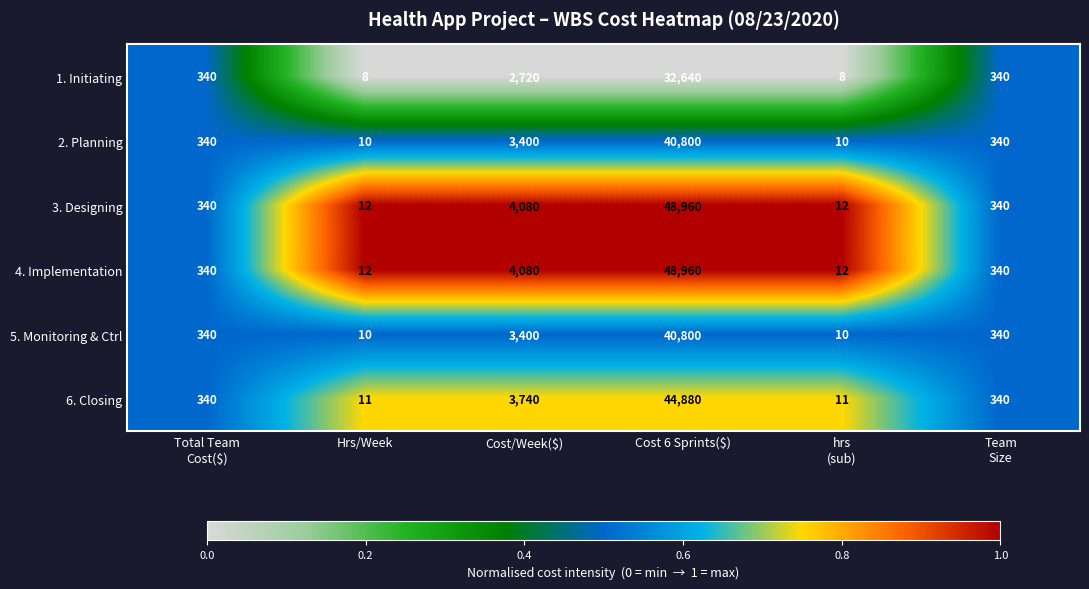

Is the value of 6. Closing at Hrs/Week greater than the value of 3. Designing at Cost/Week($)?

No